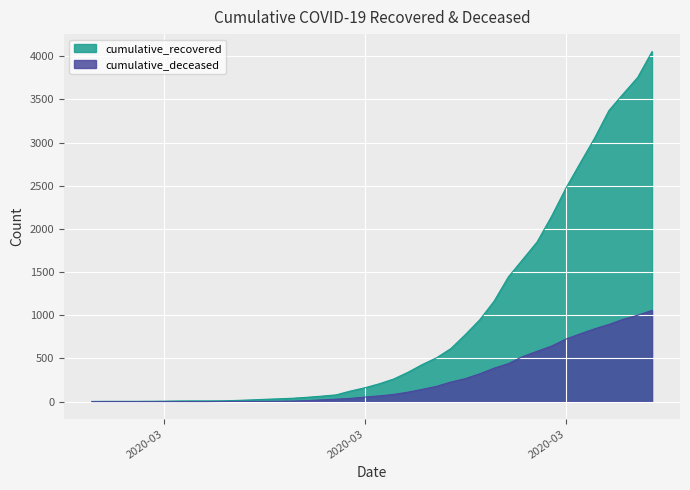

What is the average value of the cumulative_recovered series?

900